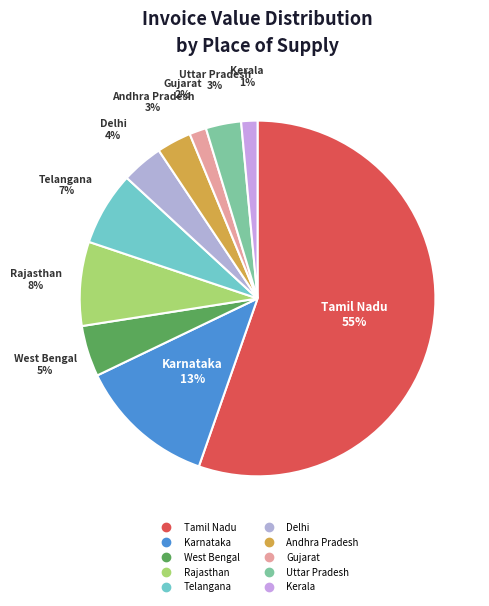

What is the largest slice in the pie chart?

Tamil Nadu